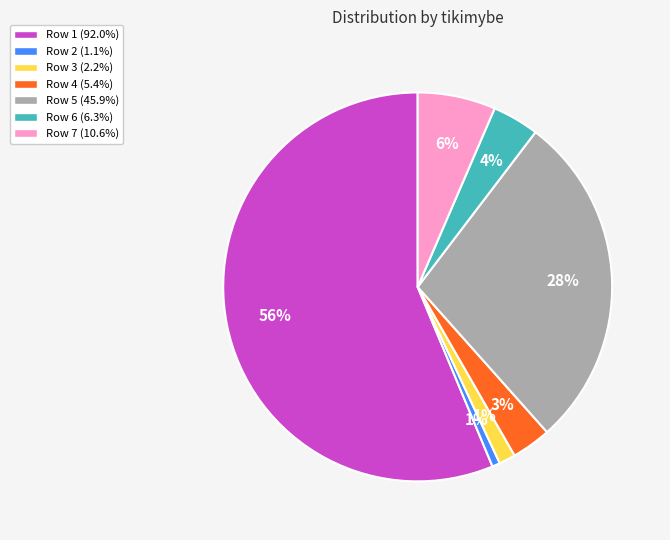

Is there a majority slice in this chart?

Yes